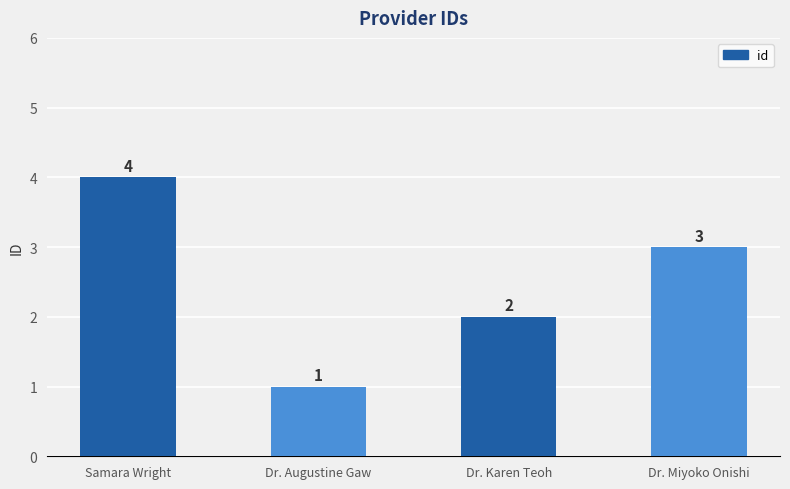

Reading left to right, transcribe all the data shown in this chart.

4	1	2	3